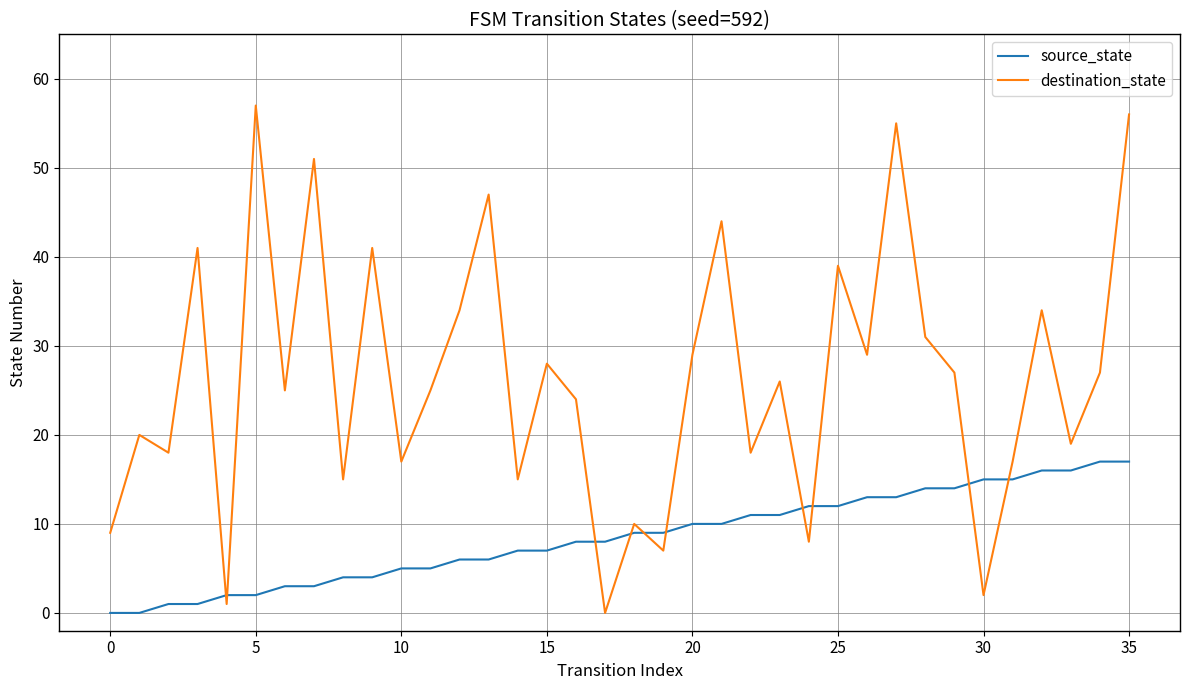

Does the chart have visible grid lines?

Yes